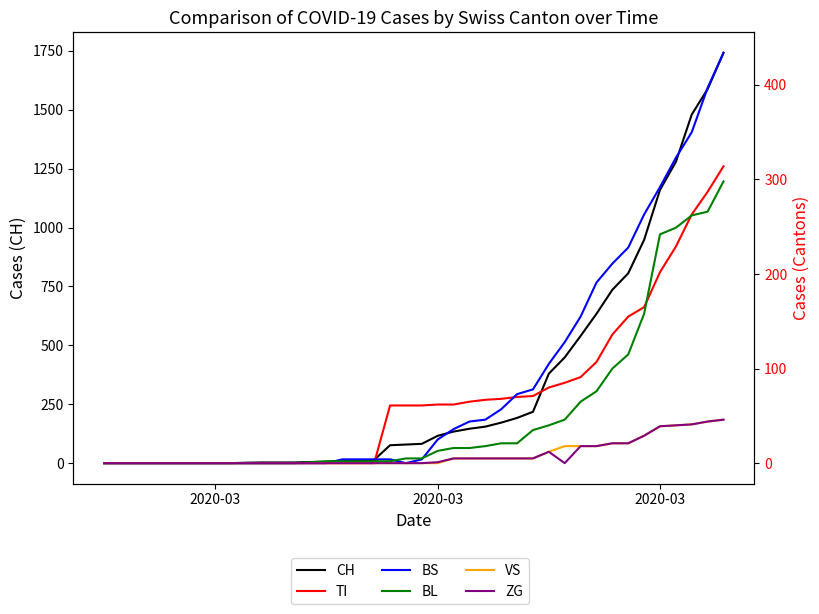

The BL series shows -106 at 6. True or false?

False